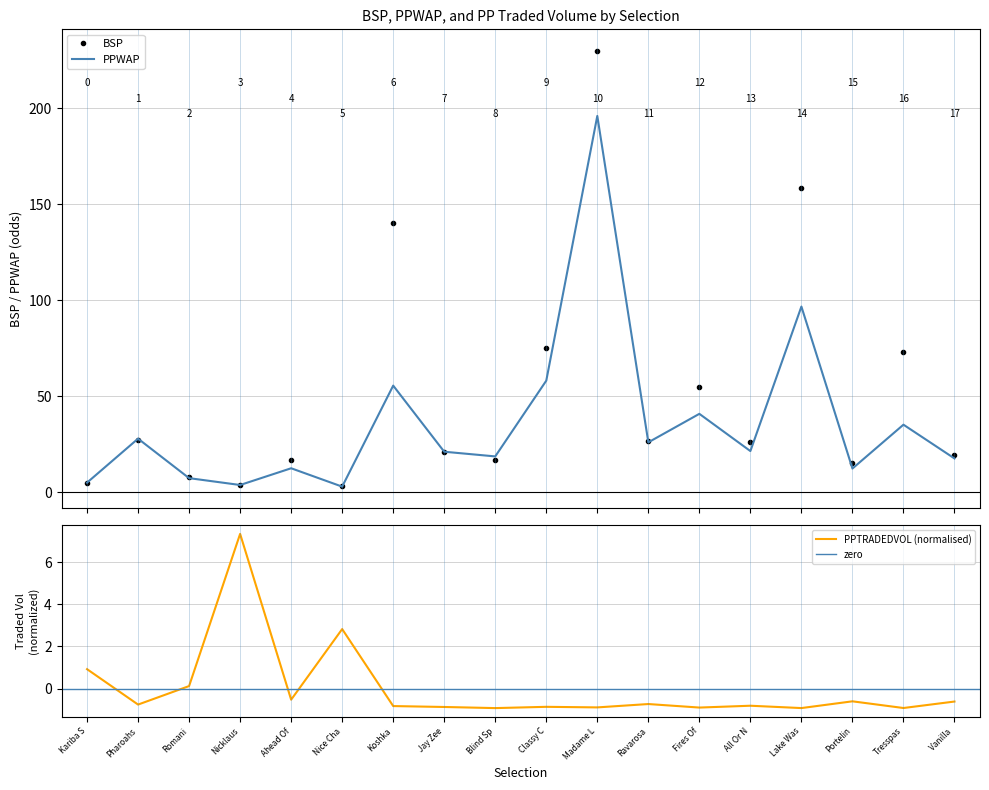

At which label is PPTRADEDVOL (normalised) closest to 3?

Nice Cha